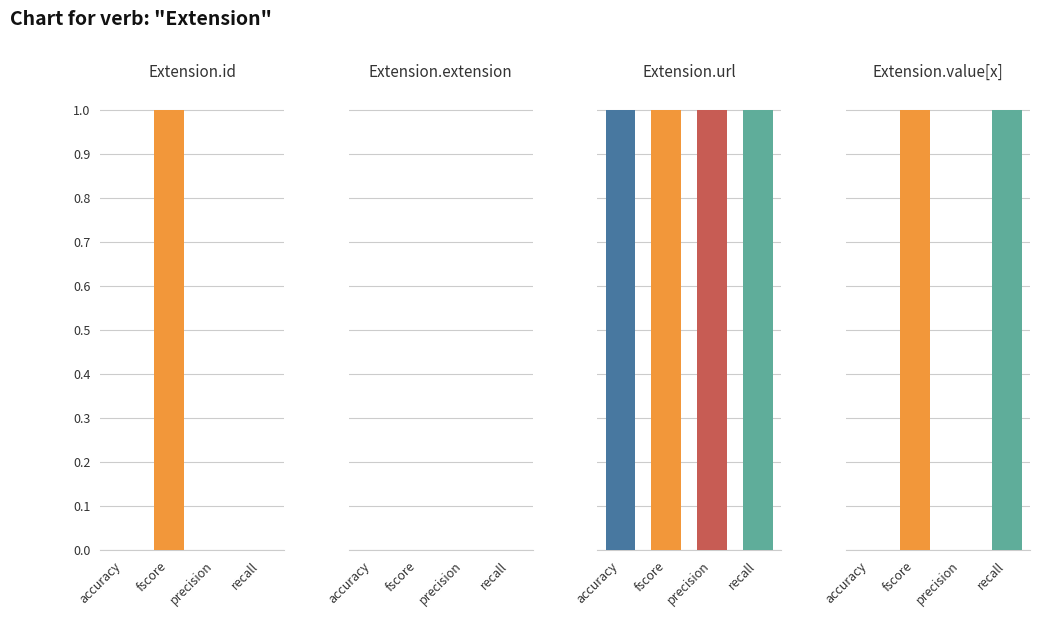

Count the fscore values in the range 1 to 2.

3